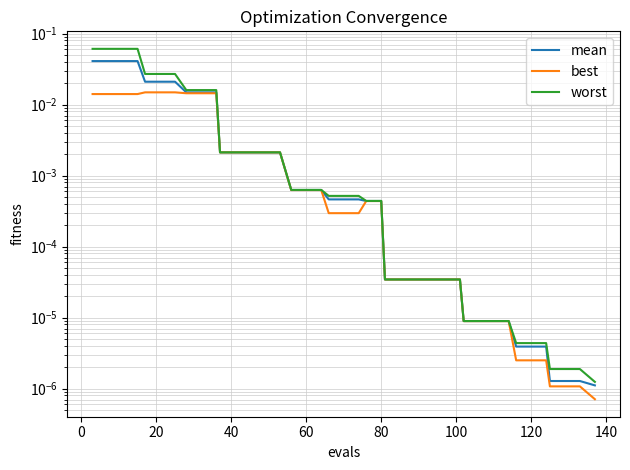

True or false: worst and mean cross at least once.

False